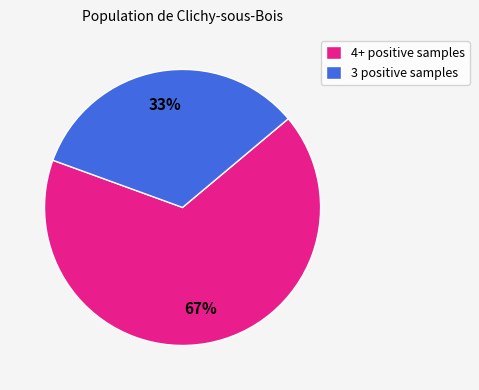

Combined, do 4+ positive samples and 3 positive samples account for over 50%?

Yes